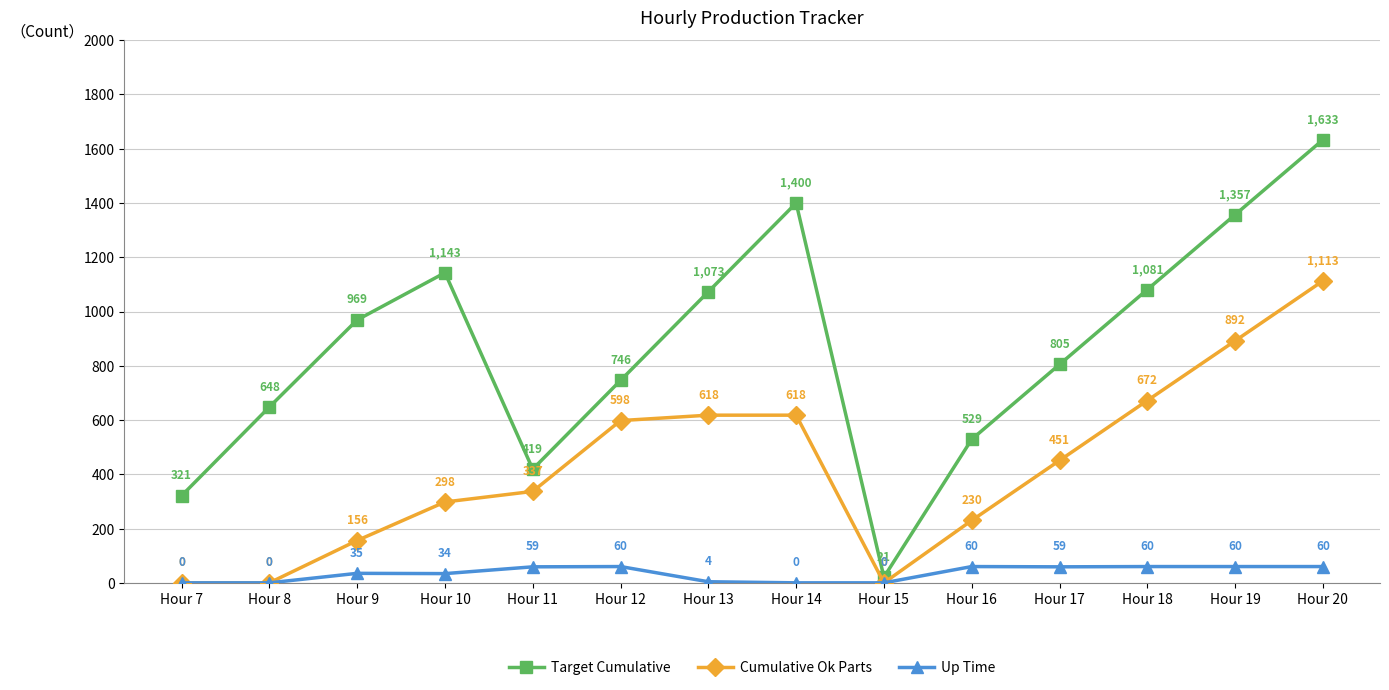

What is the sum of all Target Cumulative values?

12145